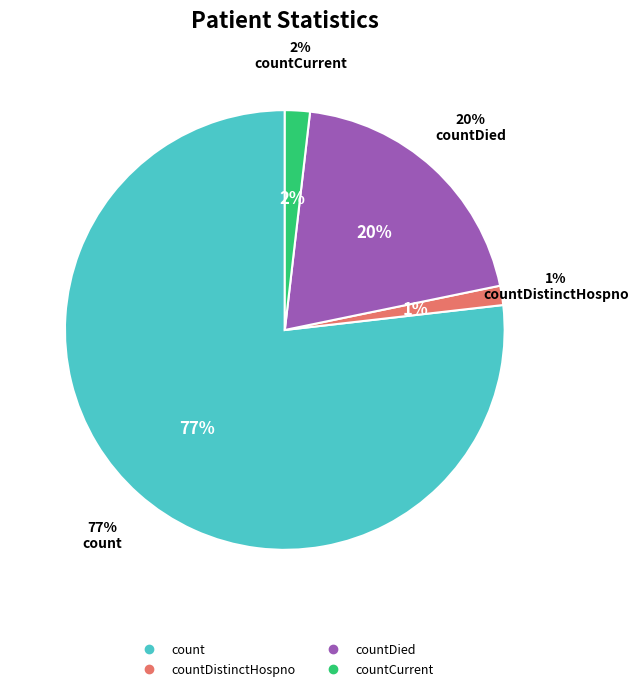

What percentage is the countCurrent slice, to the nearest percent?

2%